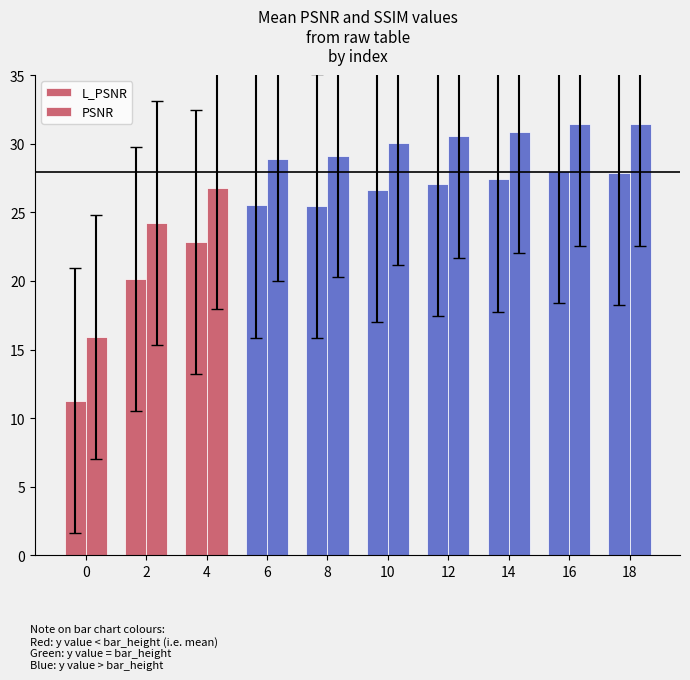

Reading left to right, transcribe all the data shown in this chart.

L_PSNR: 0=11.3	2=20.1	4=22.9	6=25.5	8=25.5	10=26.6	12=27.1	14=27.4	16=28.0	18=27.9
PSNR: 0=15.9	2=24.3	4=26.8	6=28.9	8=29.1	10=30.1	12=30.5	14=30.9	16=31.4	18=31.4